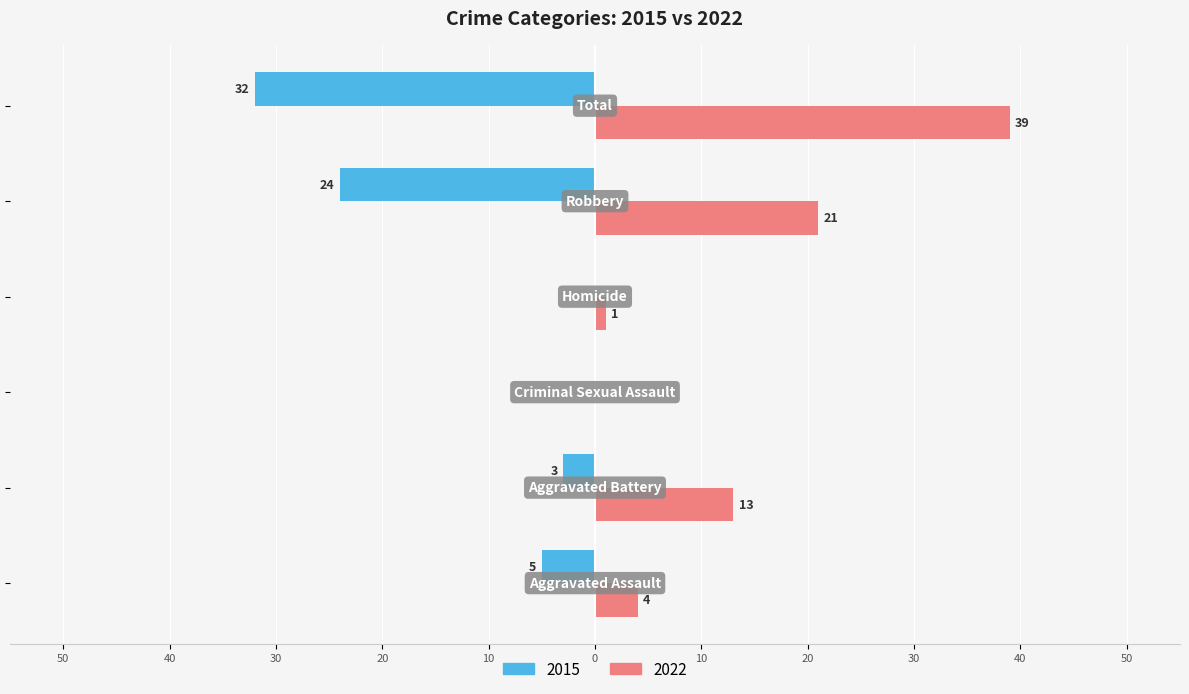

What position from the right is Homicide?

3